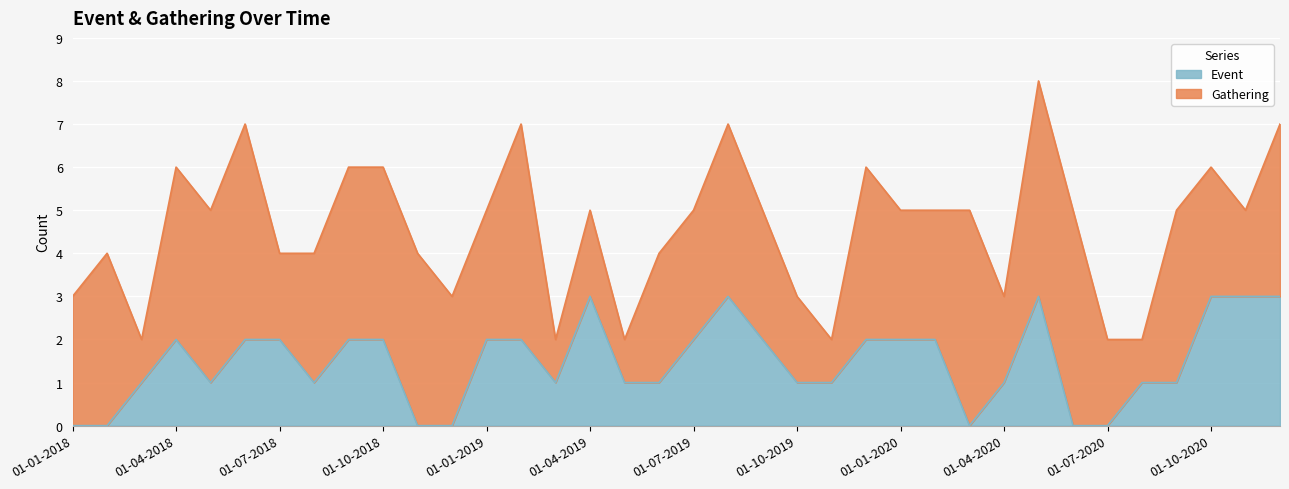

Which label corresponds to the smallest value in the chart?

01-01-2018